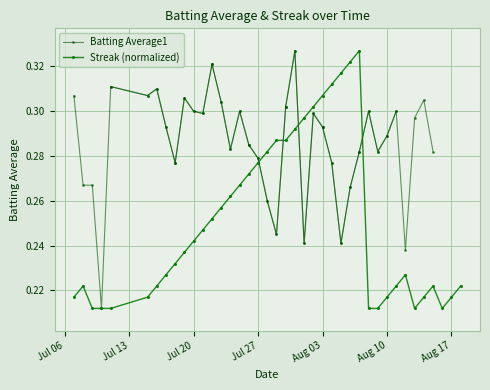

True or false: Streak (normalized) has more than 1 points higher than both neighbors.

True